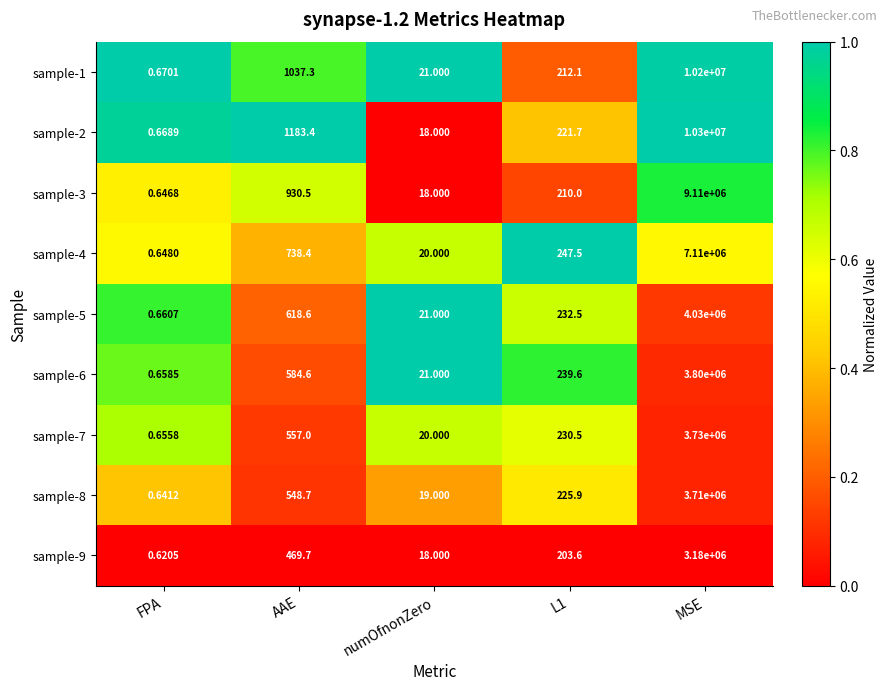

At which category is the sum across all series the highest?

MSE